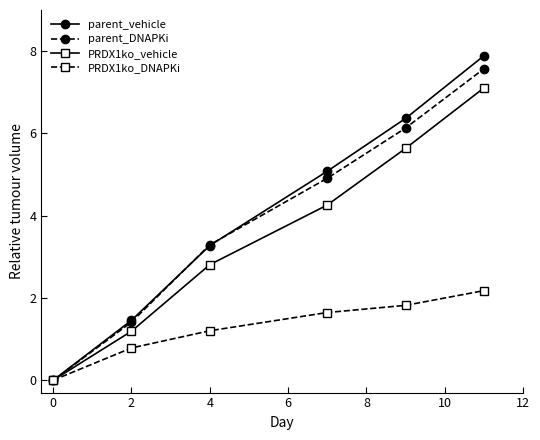

Which series has the largest total across all categories?

parent_vehicle